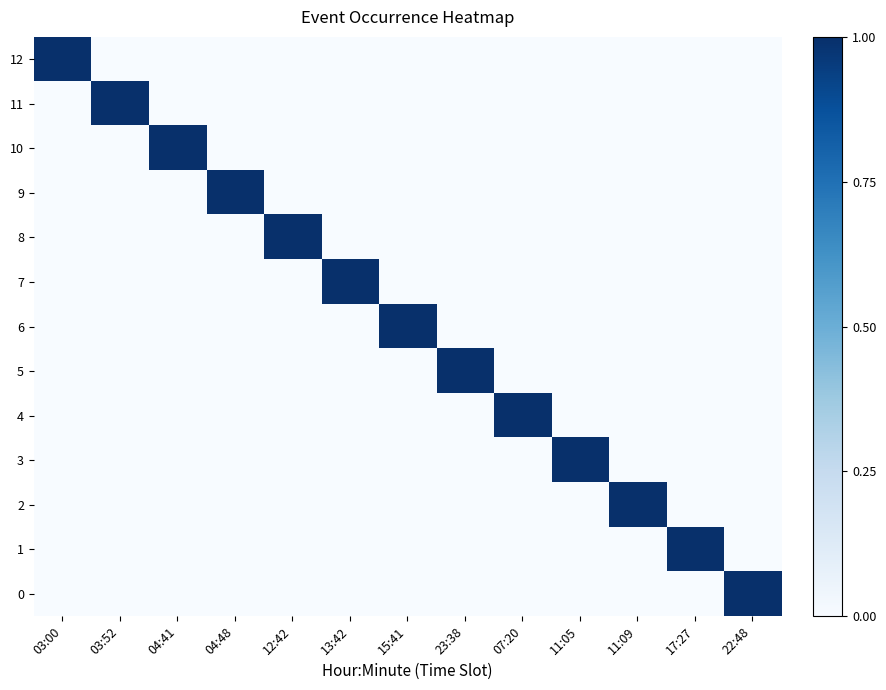

Which series has the largest total across all categories?

12